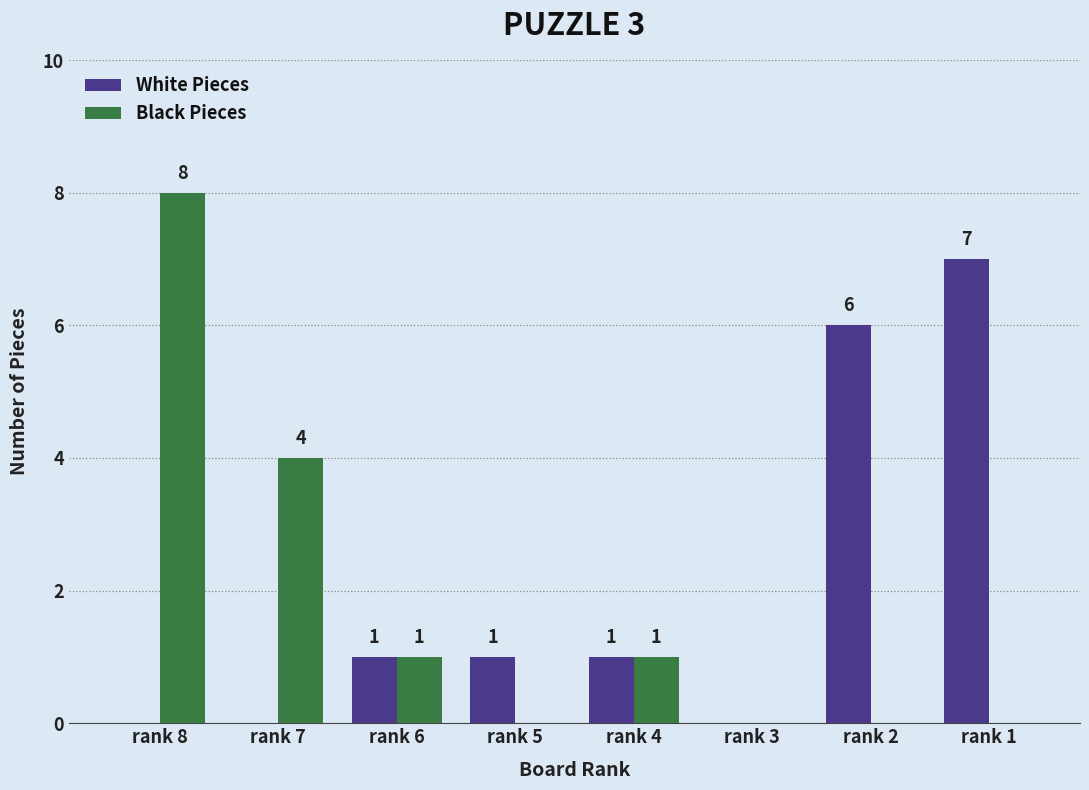

How many values in Black Pieces are above zero?

4